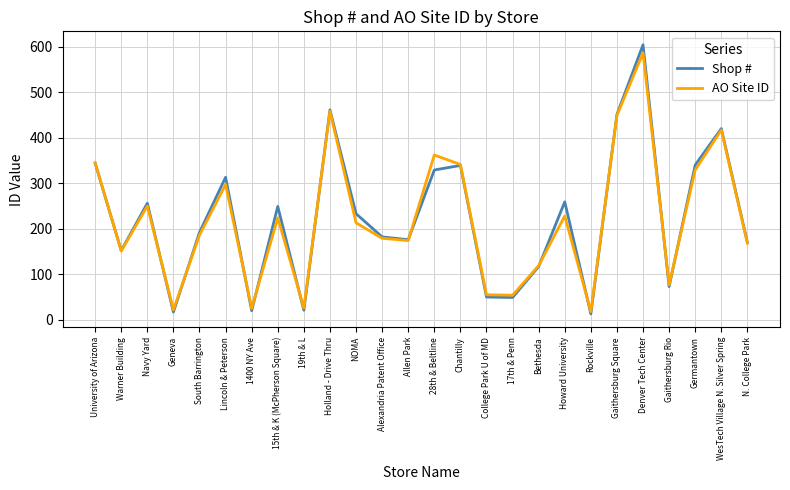

What position from the left is Gaithersburg Square?

21